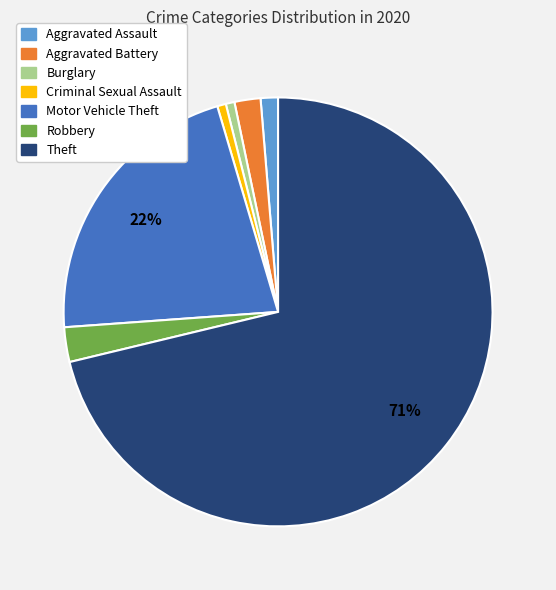

Do Aggravated Assault and Theft together represent more than half of the pie?

Yes